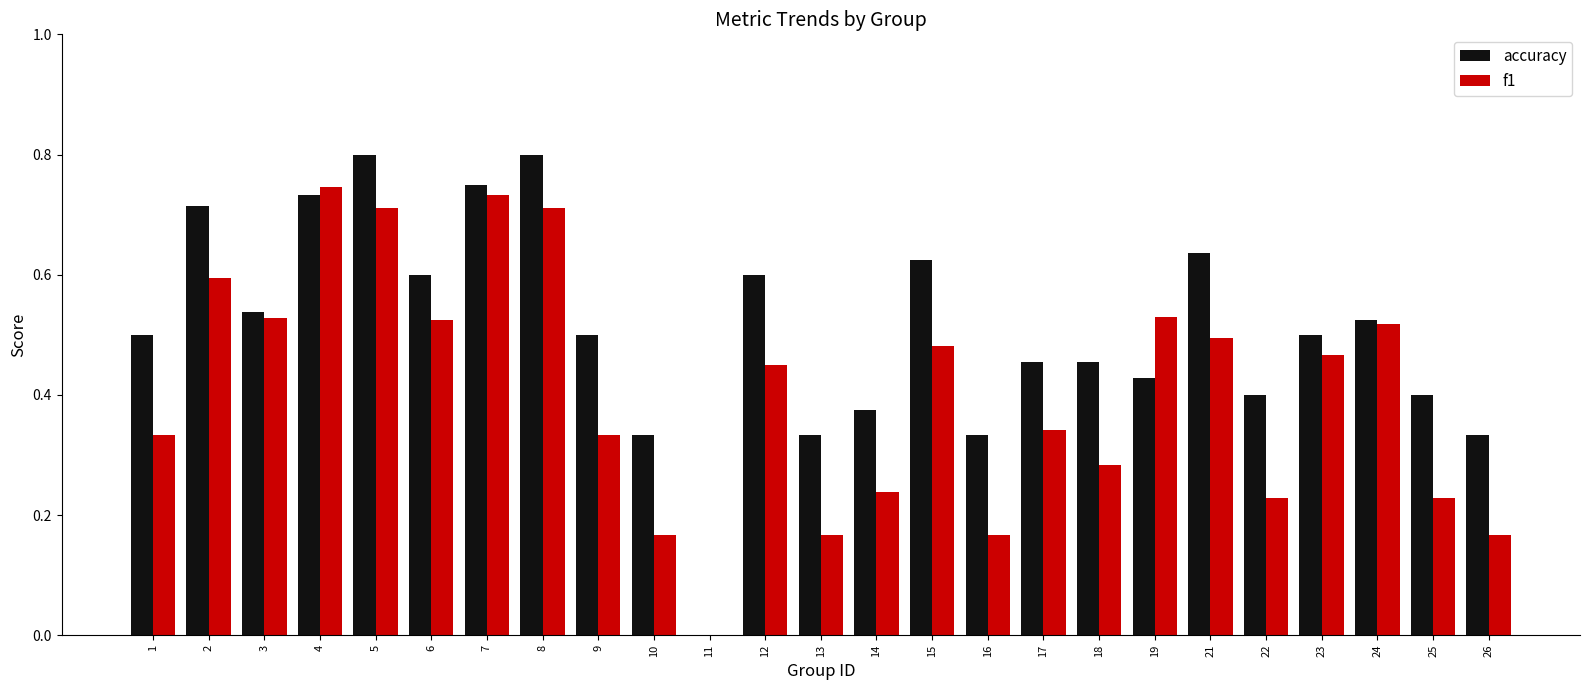

Which series changed the most between 17 and 21?

accuracy